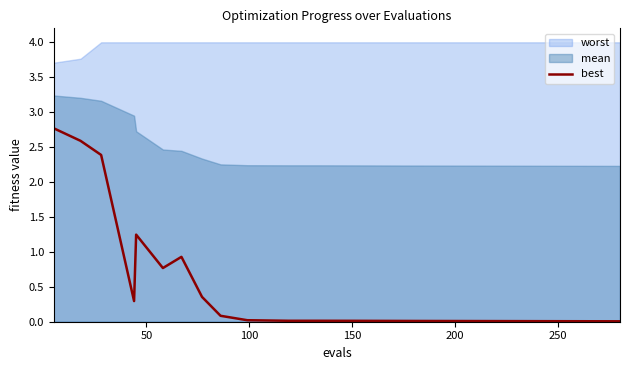

Reading left to right, what are all the values shown in this chart?

2.8	2.6	2.4	0.3	1.2	0.8	0.9	0.4	0.1	0.0	0.0	0.0	0.0	0.0	0.0	0.0	0.0	0.0	0.0	0.0